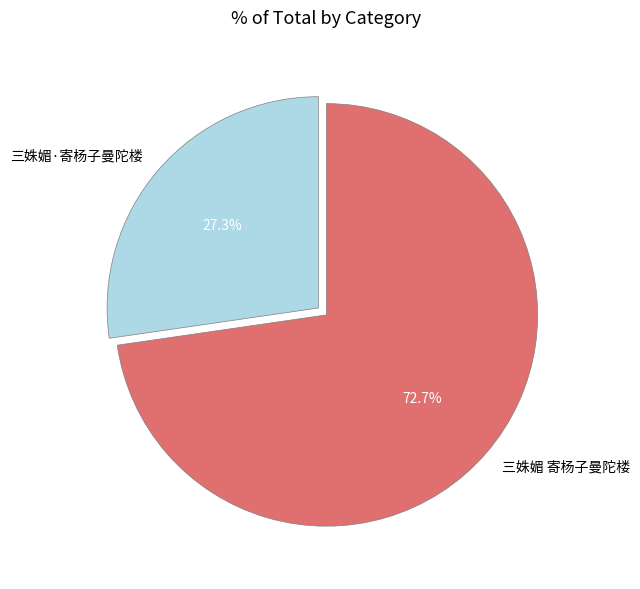

Which slice is the smallest?

三姝媚·寄杨子曼陀楼